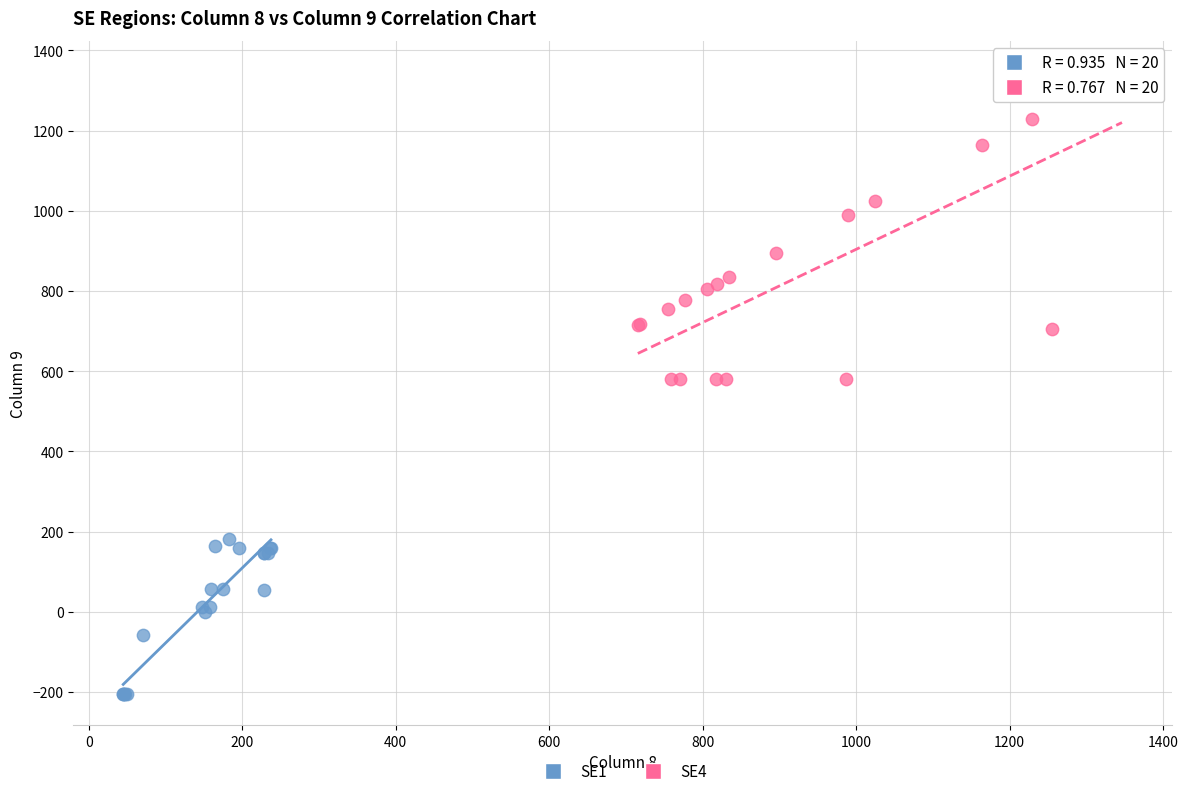

Which series reaches the minimum Y coordinate?

SE1